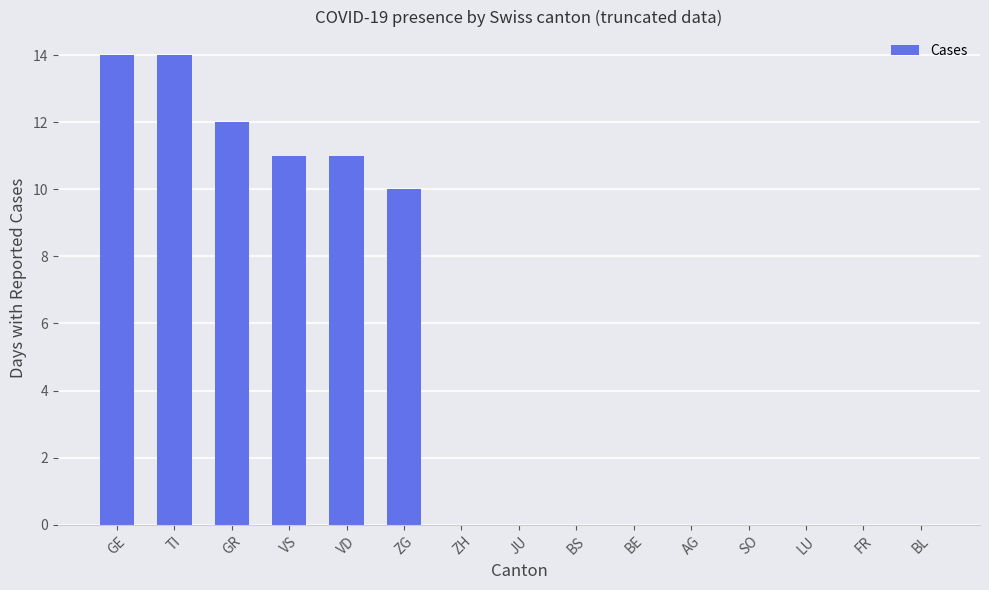

What is the sum of all values?

72